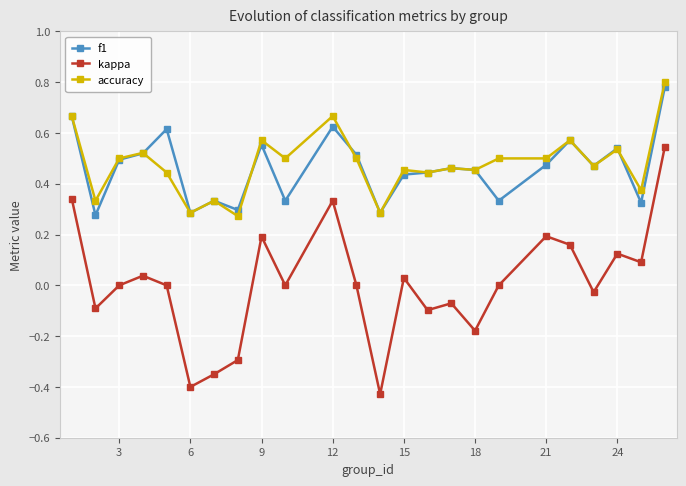

True or false: f1 and kappa intersect in this chart.

False